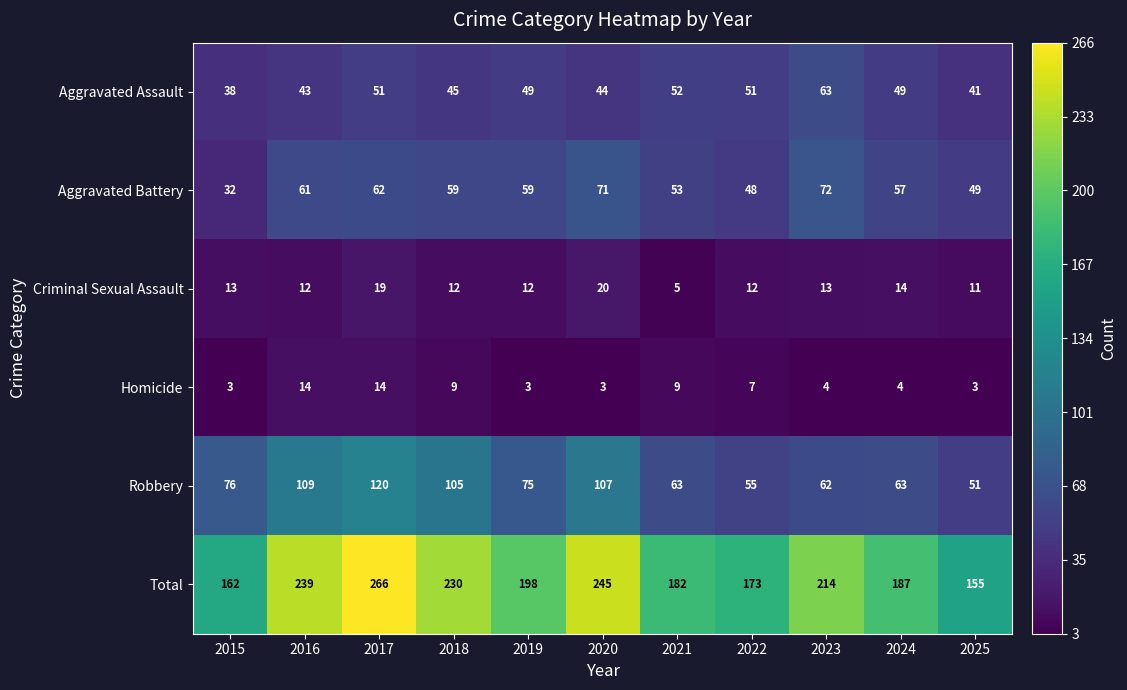

Rank the series by their maximum value, from highest to lowest.

Total, Robbery, Aggravated Battery, Aggravated Assault, Criminal Sexual Assault, Homicide